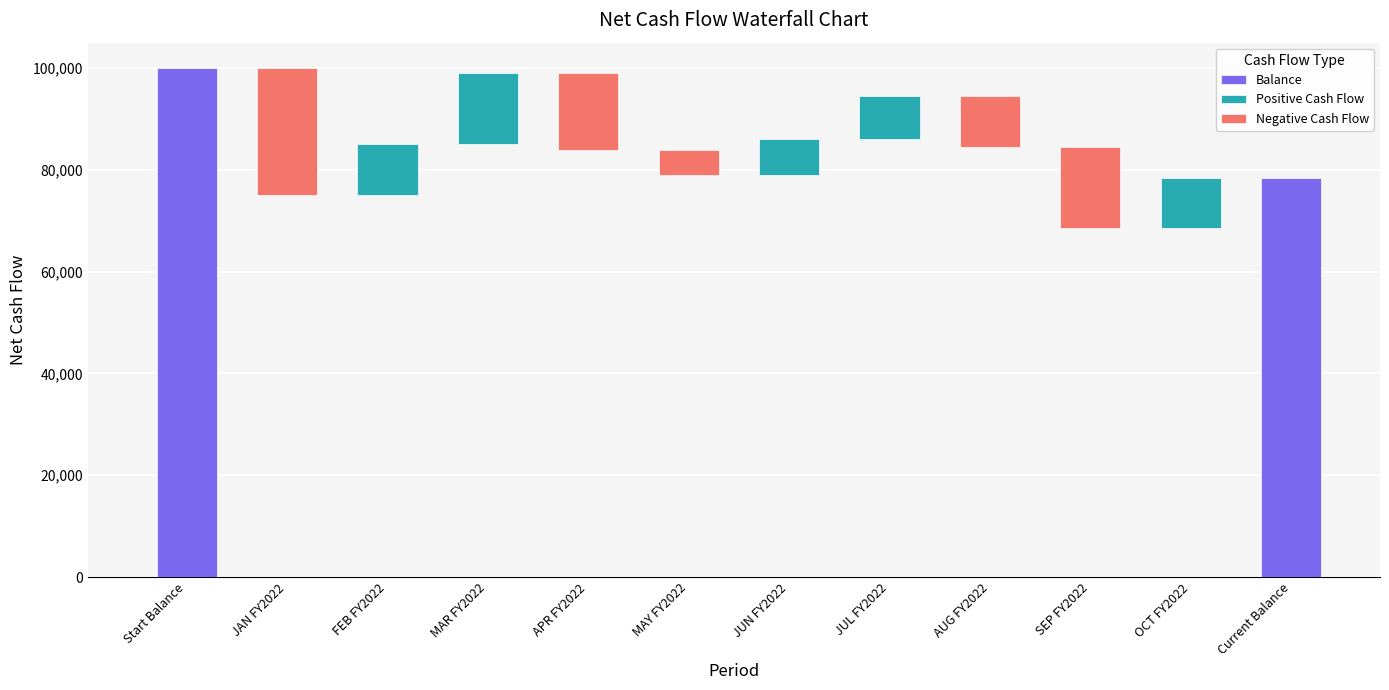

What is the sum of all values?

157000